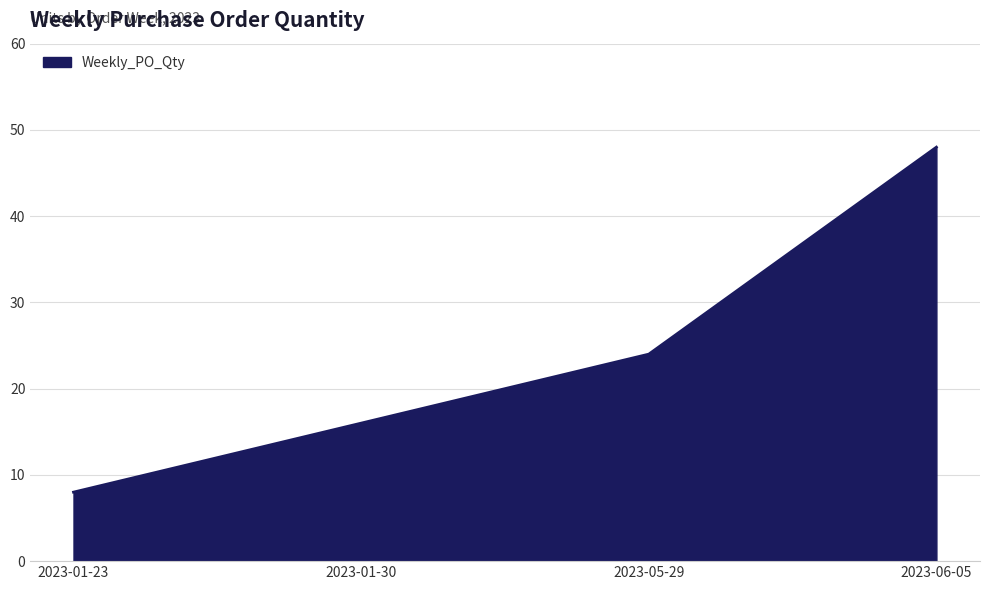

Rank the categories by value from lowest to highest.

2023-01-23, 2023-01-30, 2023-05-29, 2023-06-05